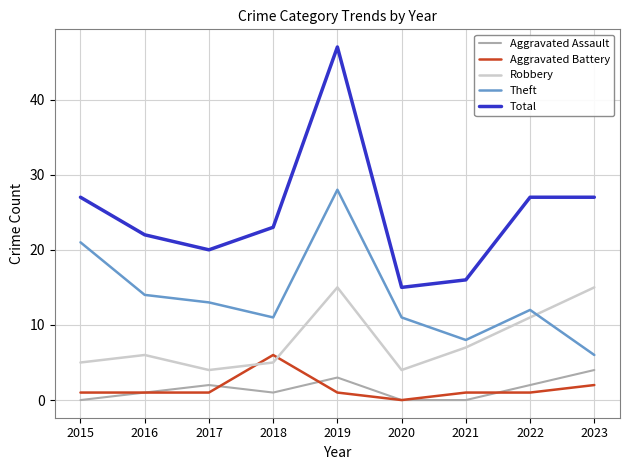

Which category has the highest value in the Aggravated Battery series?

2018